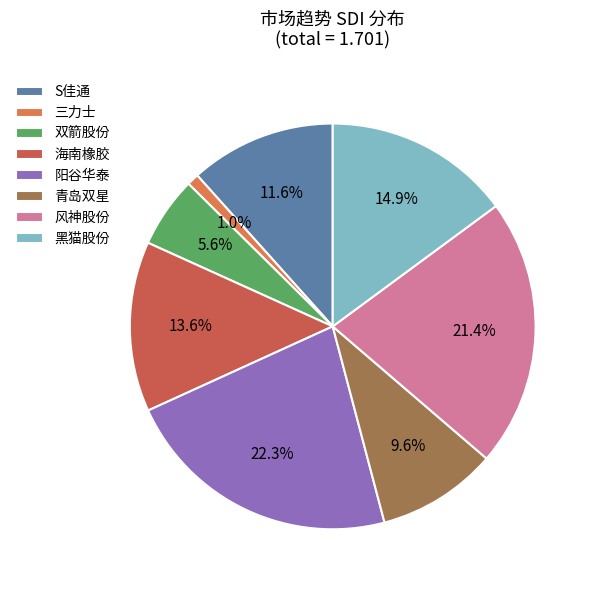

How many segments does this pie chart have?

8